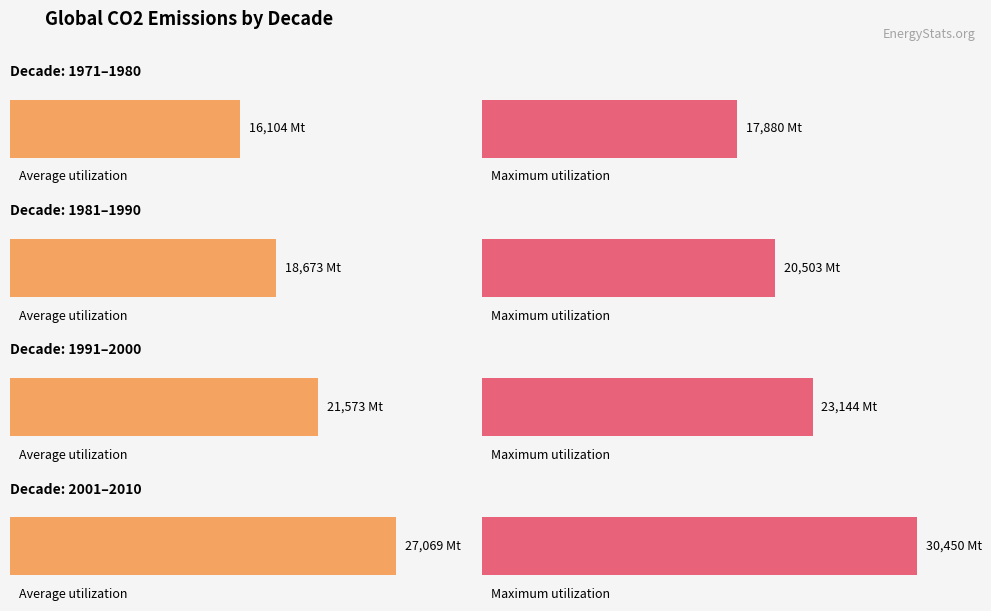

Is it true that CO2 (1991-2000) equals 21822.7 at 5?

True